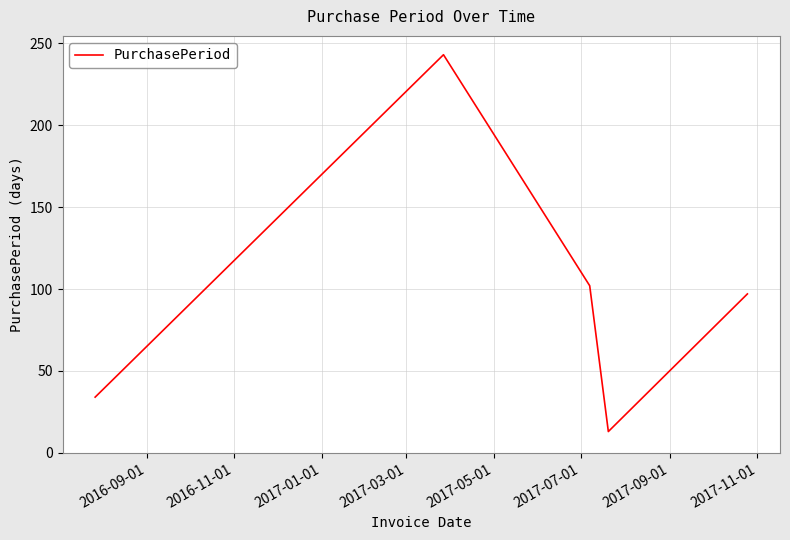

How many interior local peaks (higher than both neighbors) does the data have?

1